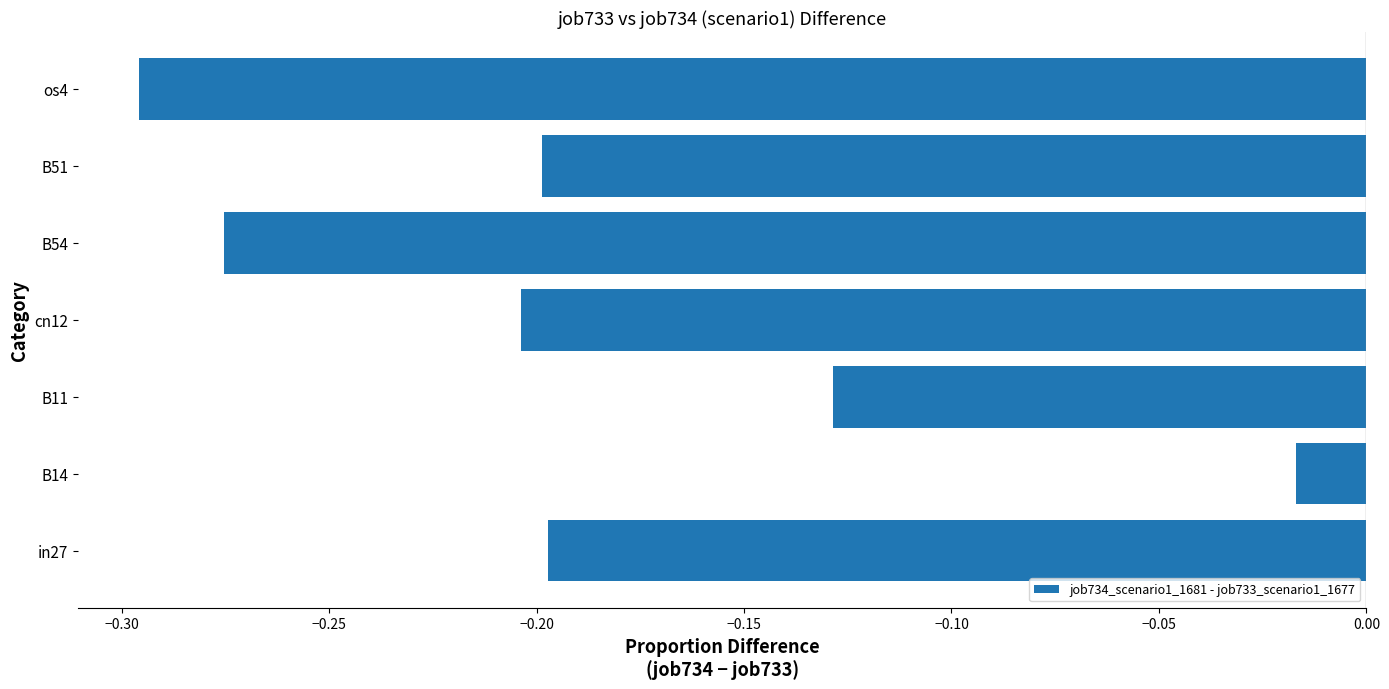

Are the bars grouped side by side (vs. stacked)?

No